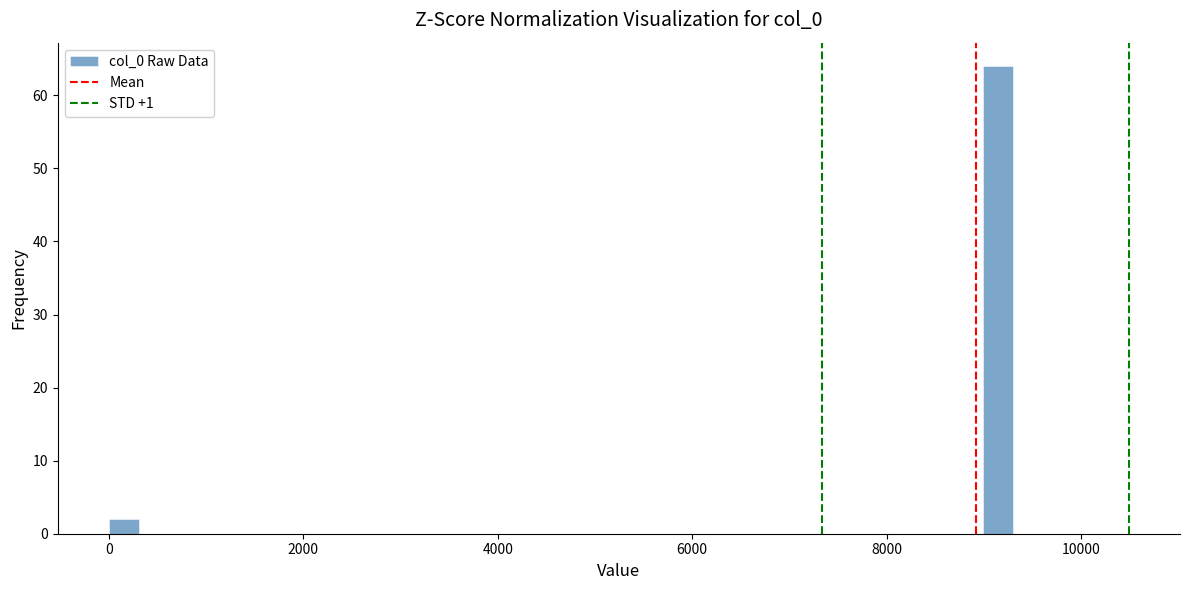

Around what value on the x-axis is the tallest bar? Give the approximate position of its centre, as read against the axis.

9200